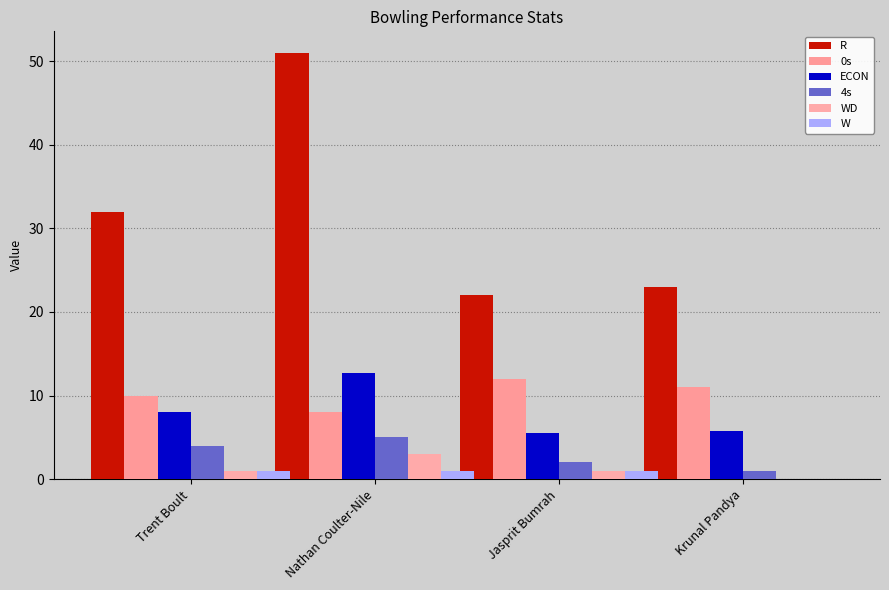

The value of R at Nathan Coulter-Nile is 81.0. True or false?

False